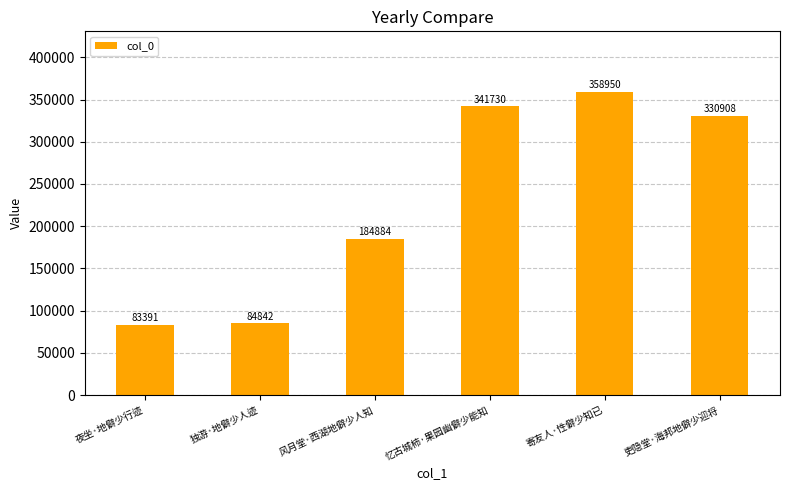

How many bars are there in total?

6